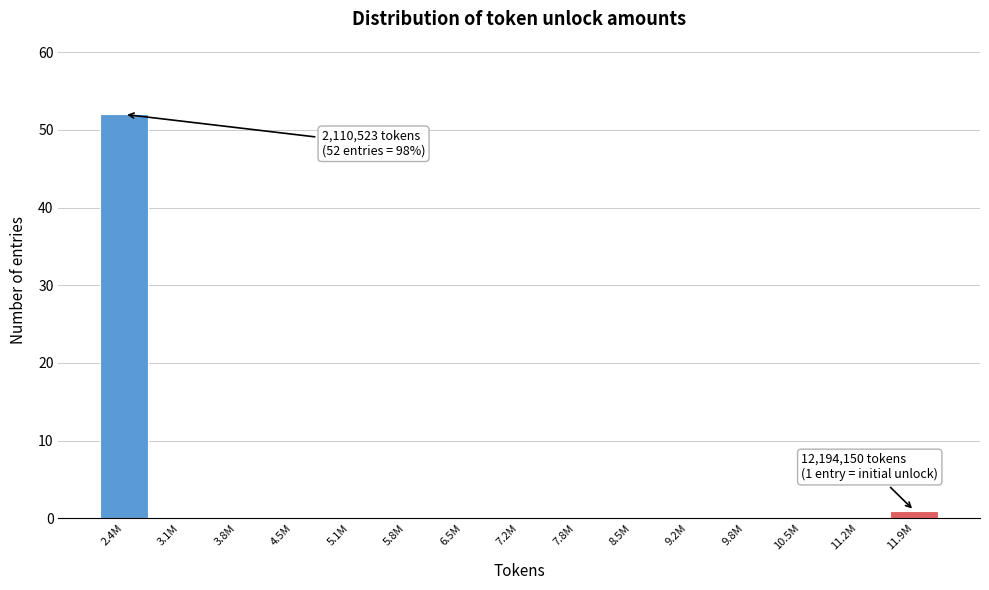

Reading left to right, transcribe all the data shown in this chart.

2.4M=52	3.1M=0	3.8M=0	4.5M=0	5.1M=0	5.8M=0	6.5M=0	7.2M=0	7.8M=0	8.5M=0	9.2M=0	9.8M=0	10.5M=0	11.2M=0	11.9M=1